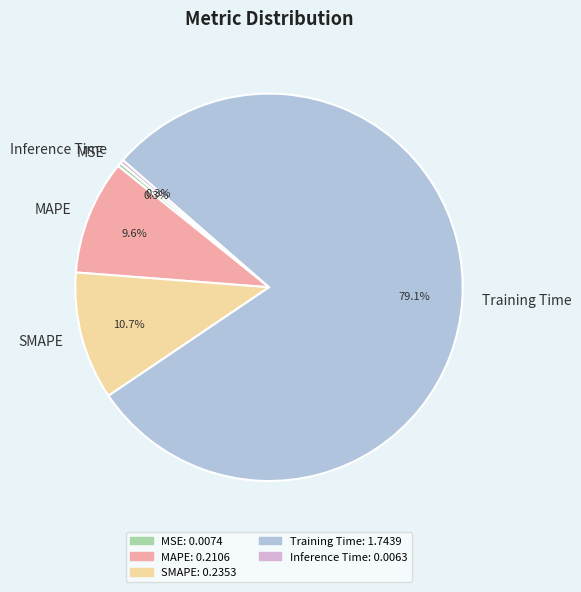

Which slice is the largest?

Training Time